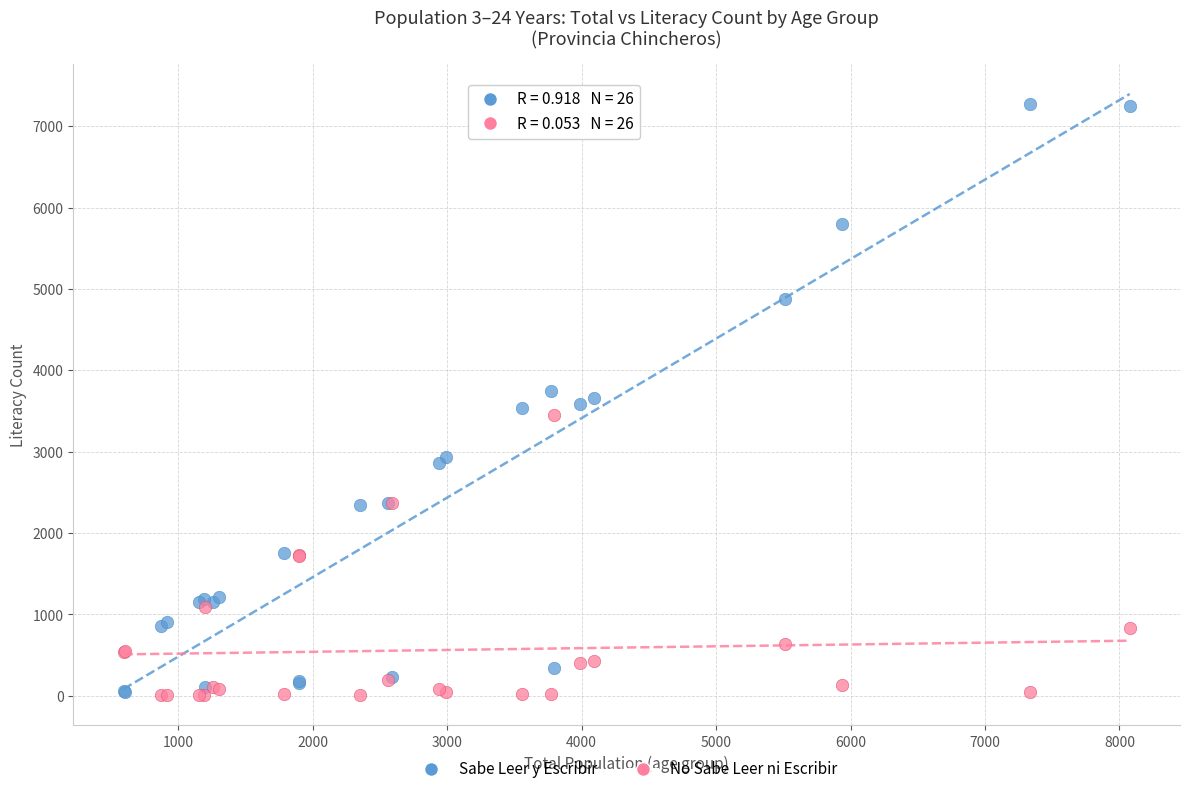

Which series has the widest spread of Y values?

Sabe Leer y Escribir